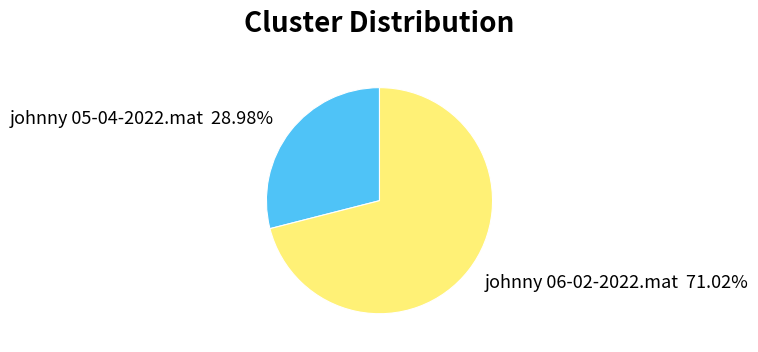

Rank the categories by value from lowest to highest.

johnny 05-04-2022.mat, johnny 06-02-2022.mat